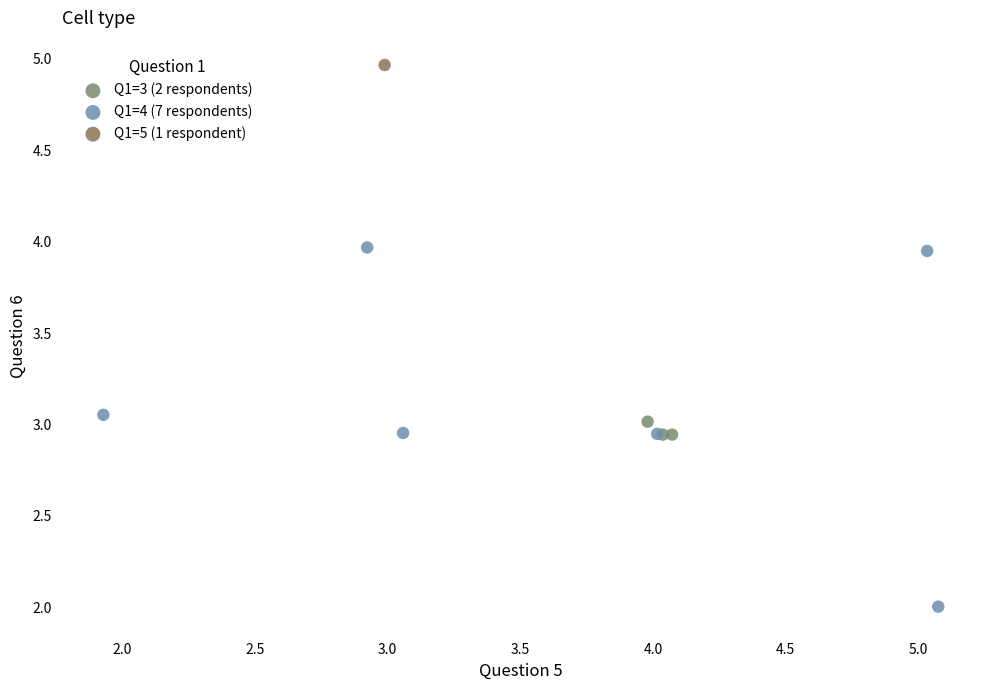

Which series reaches the maximum Y coordinate?

Q1=5 (1 respondent)